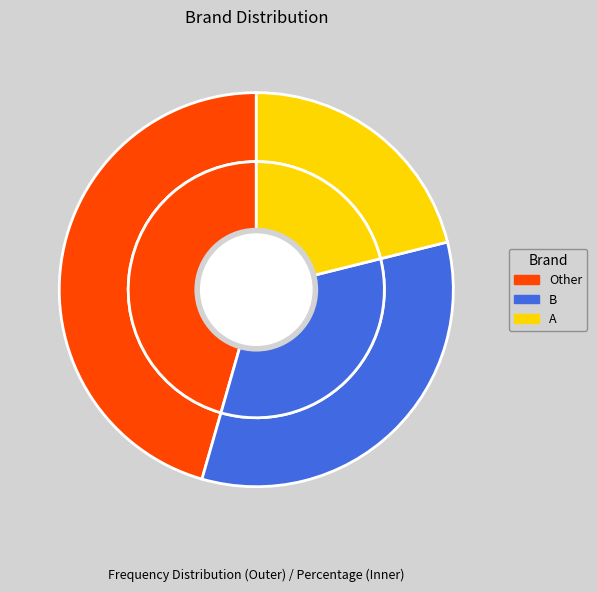

What portion of the pie excludes B?

66.7%